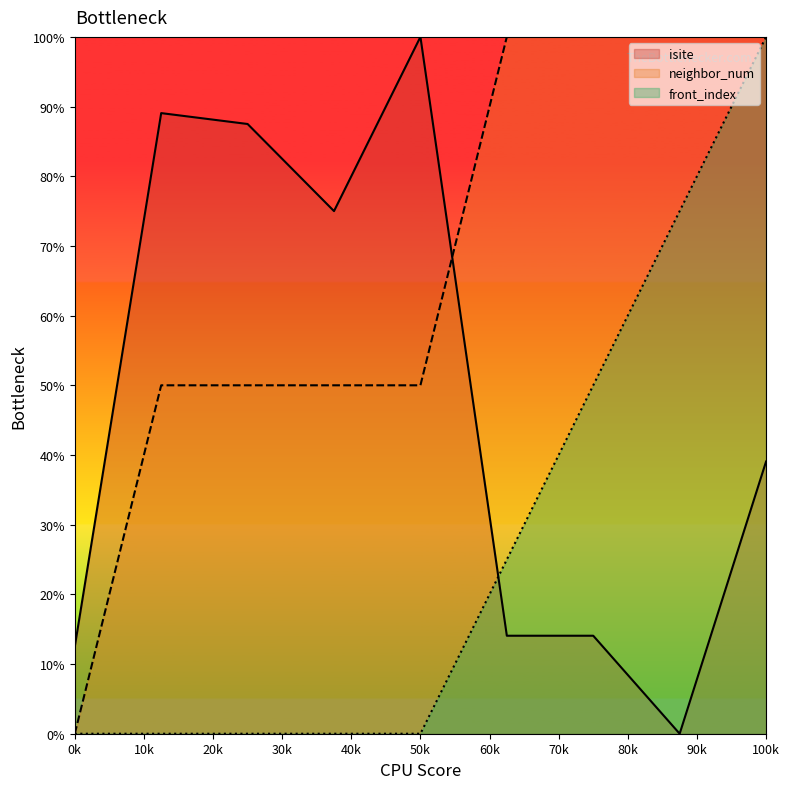

How many lines are shown in the chart?

3